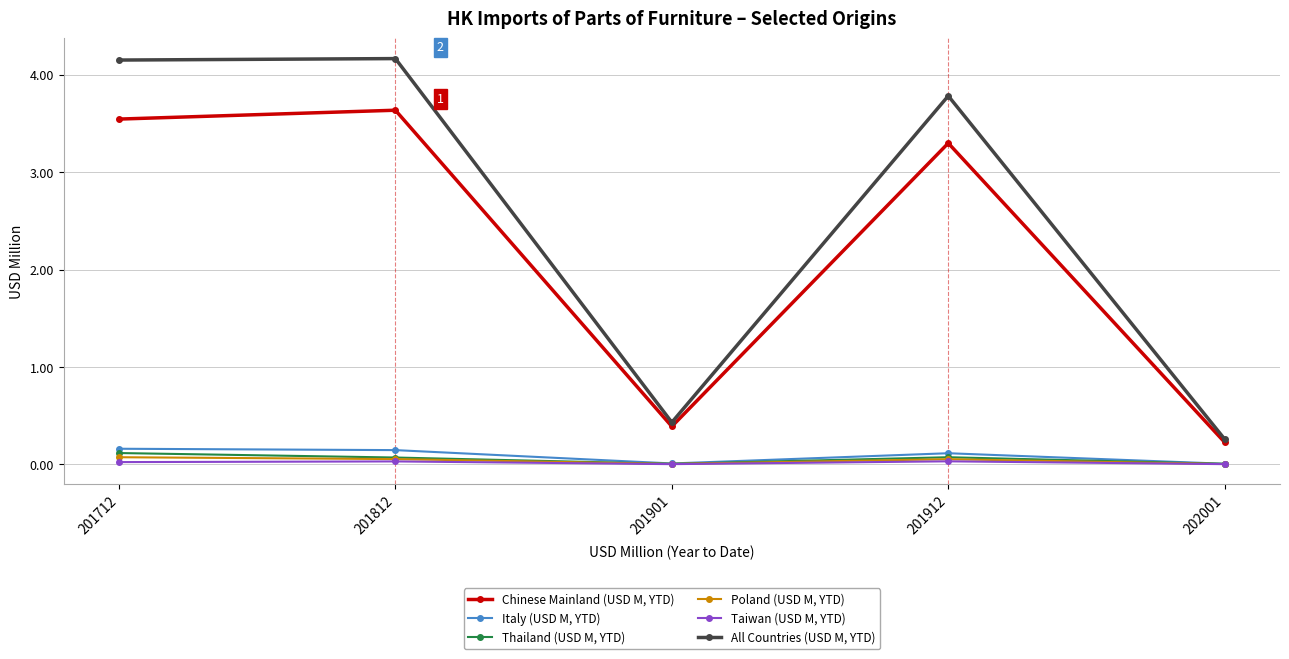

Which category has the lowest value in the All Countries (USD M, YTD) series?

202001